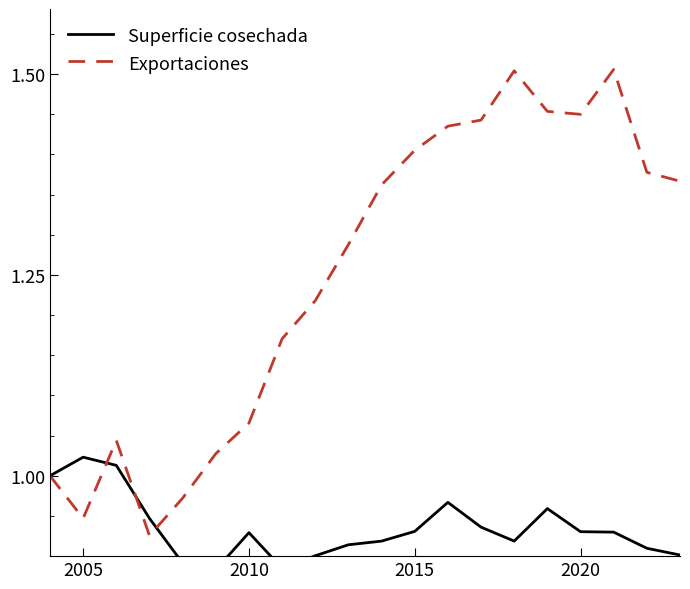

What are all the series names shown in the legend?

Superficie cosechada, Exportaciones